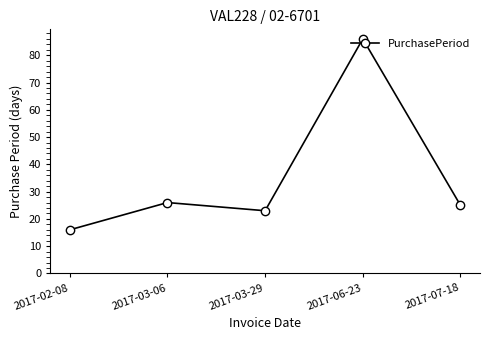

The chart shows a value of 26 at 2017-03-06. True or false?

True